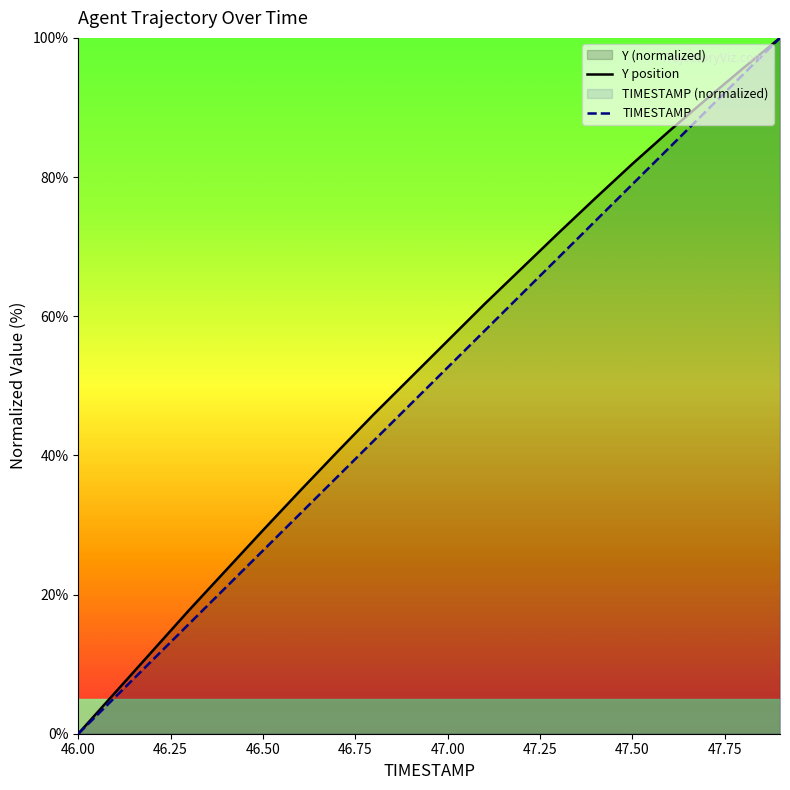

True or false: TIMESTAMP and Y position intersect in this chart.

False